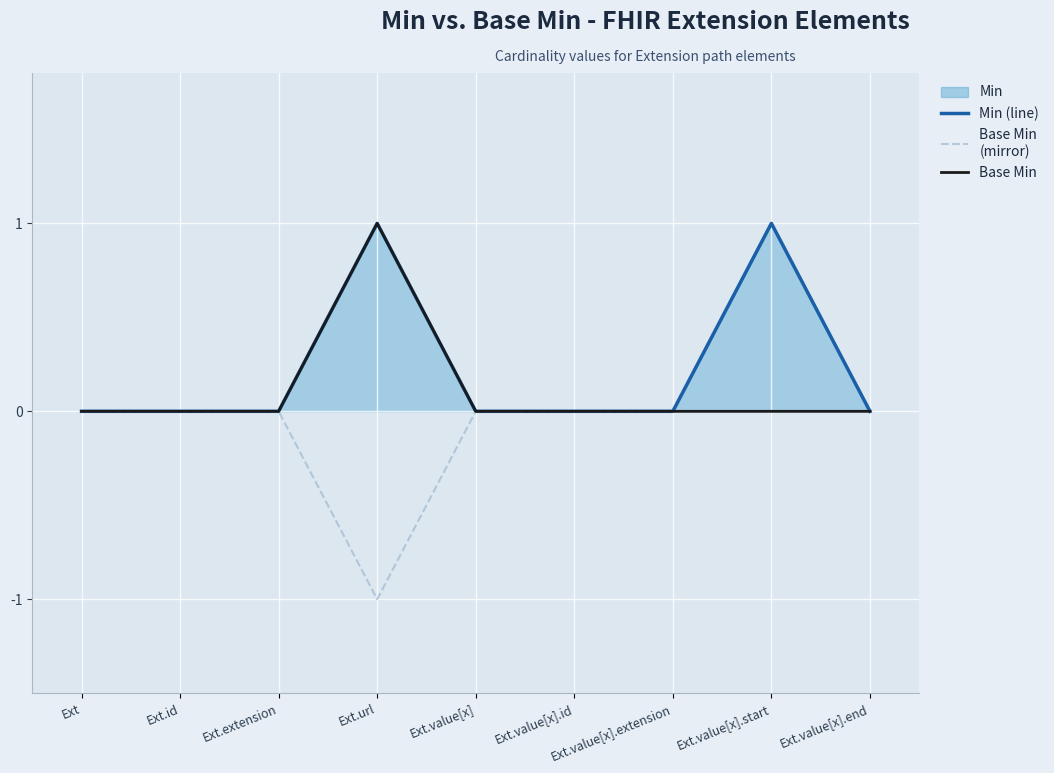

Rank the series by their average value, from lowest to highest.

Base Min (mirror), Base Min, Min (line)